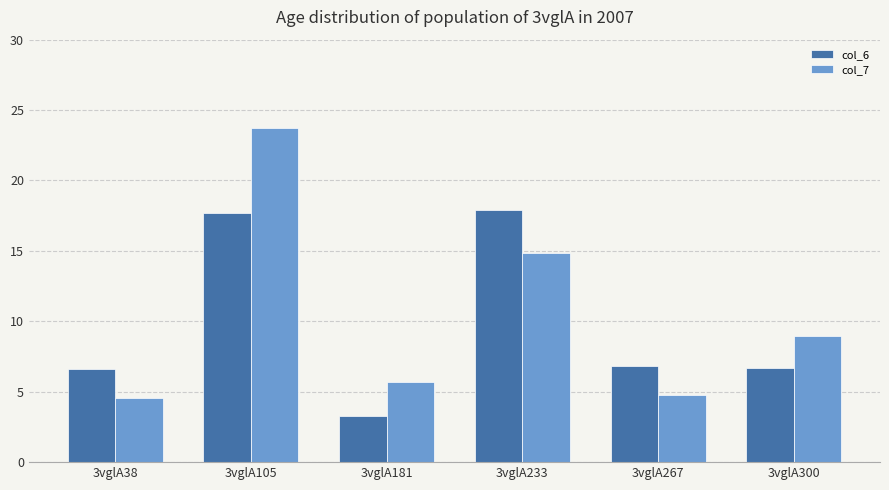

What is the sum of the col_6 values at 3vglA267 and 3vglA105?

24.5